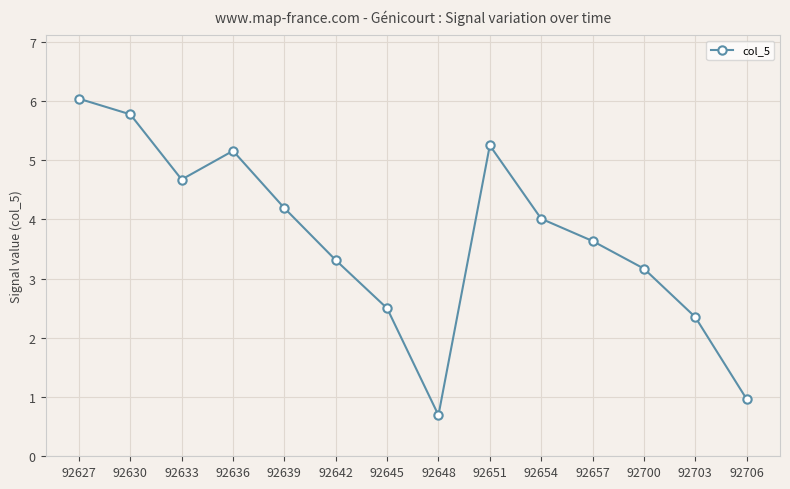

Where is the first local minimum?

92633